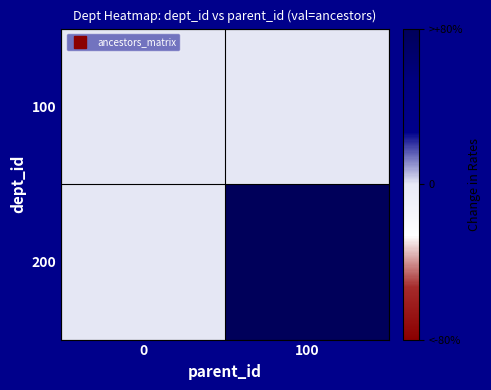

Reading left to right, list all the values displayed in this chart.

100: 0=0	100=0
200: 0=0	100=100